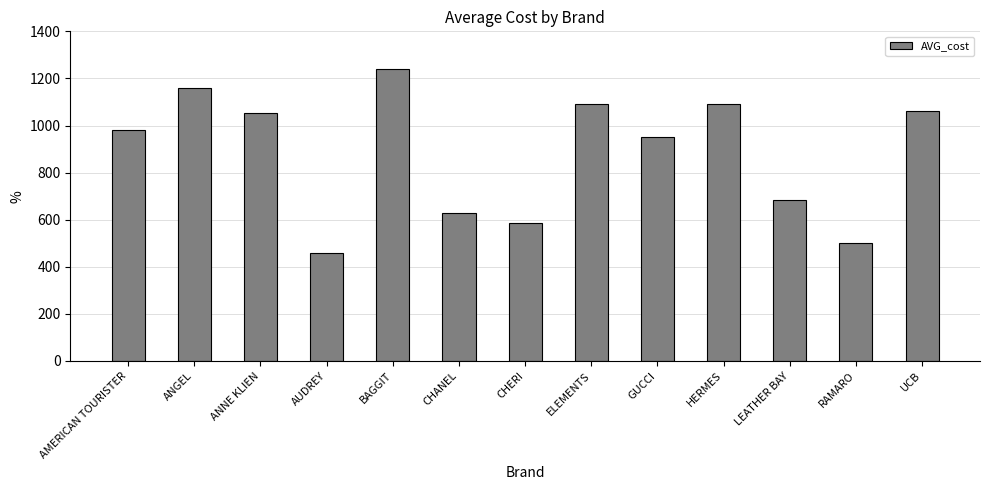

Which category has the highest value across all series?

BAGGIT